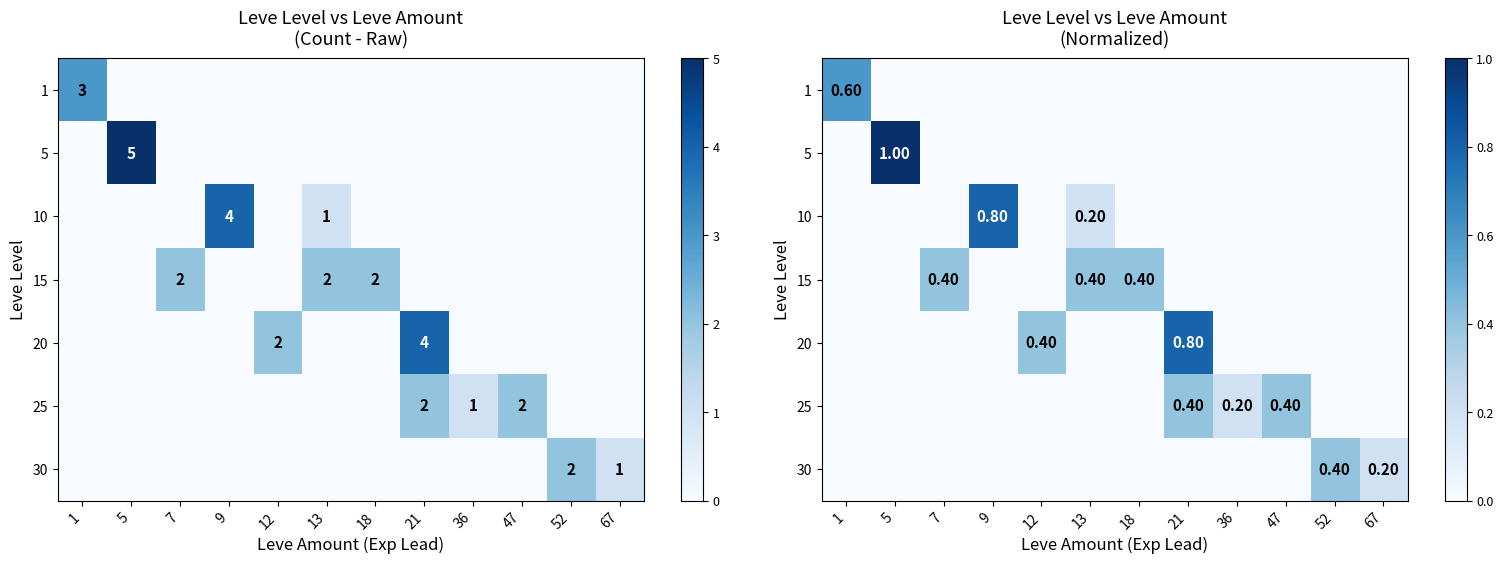

True or false: 10 has a value of 0.0 at 5.

True